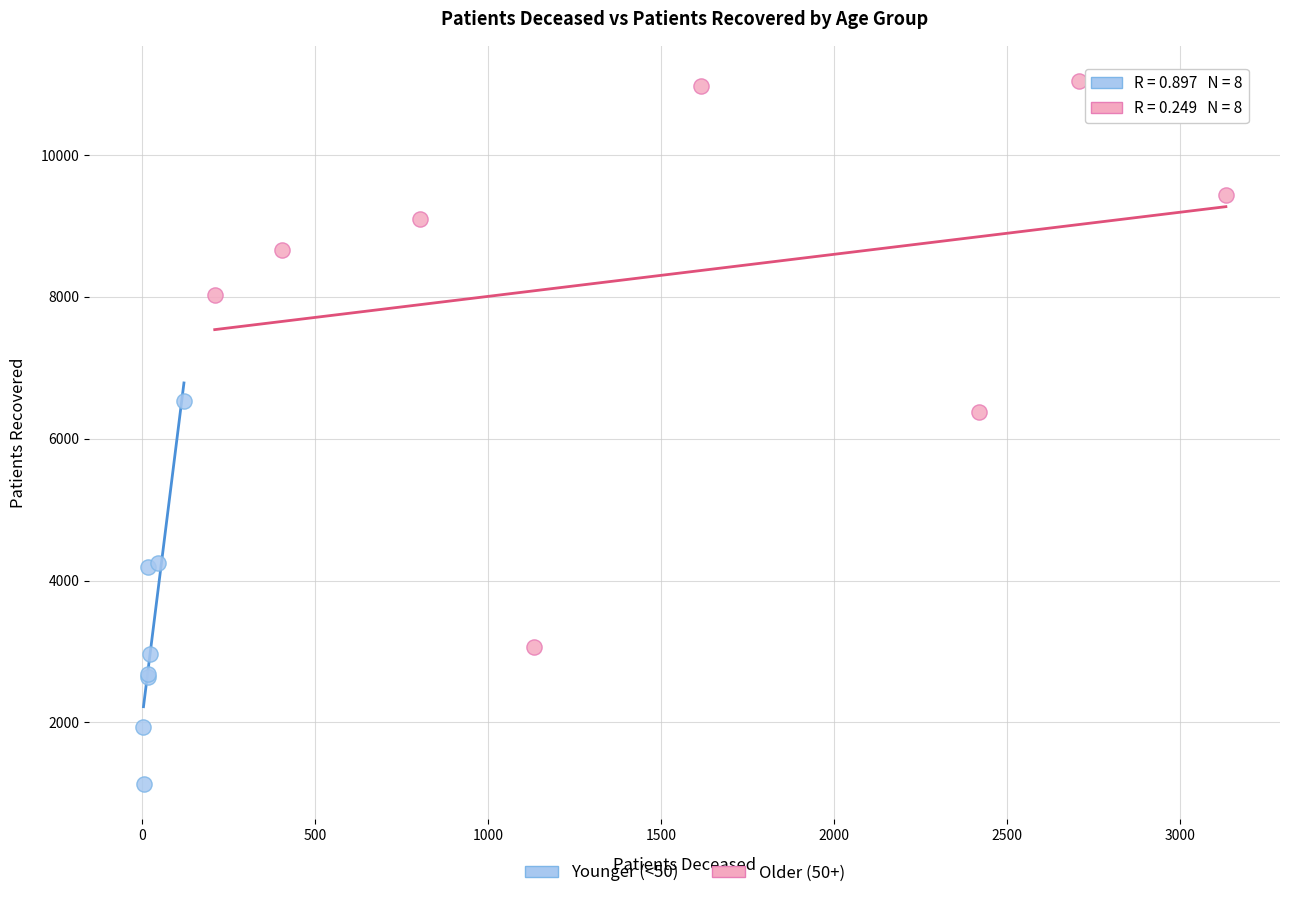

Which series has the largest Y range (max minus min)?

Older (50+)